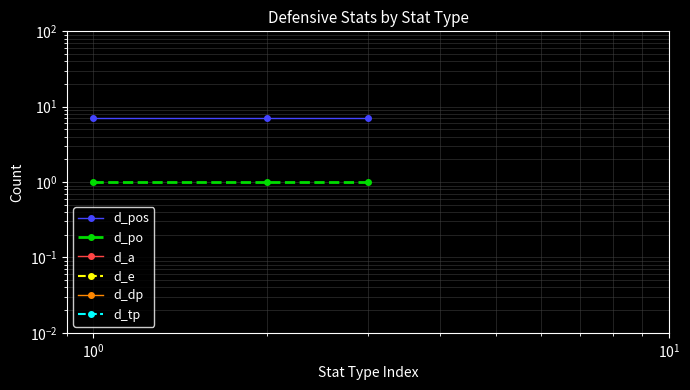

At how many categories does at least one series exceed 4?

3